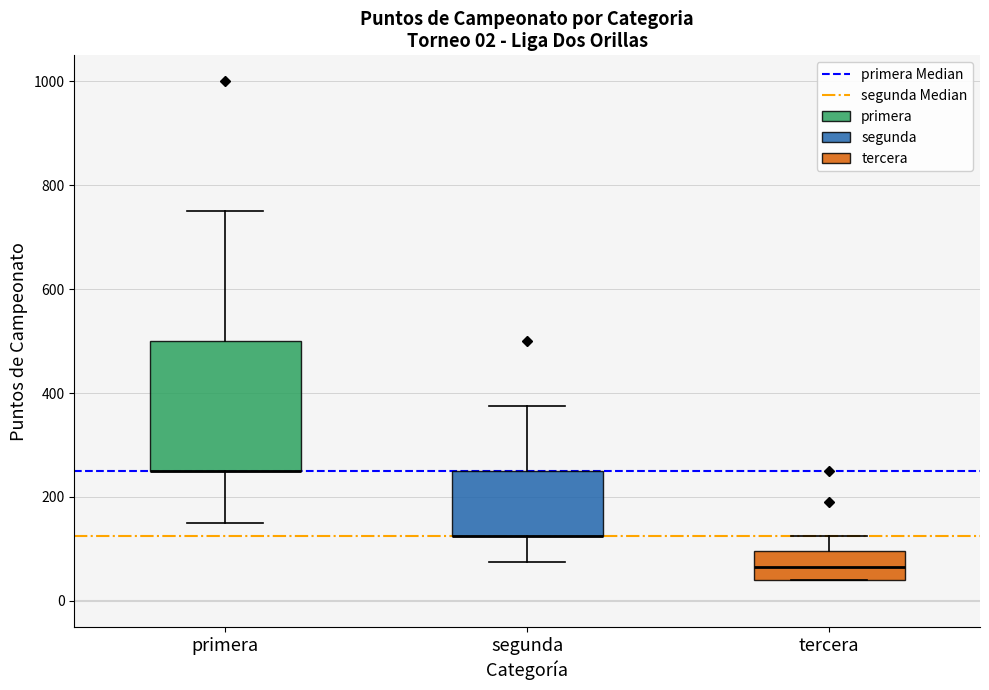

Comparing the boxes themselves (not the whiskers), which one is the tallest?

primera